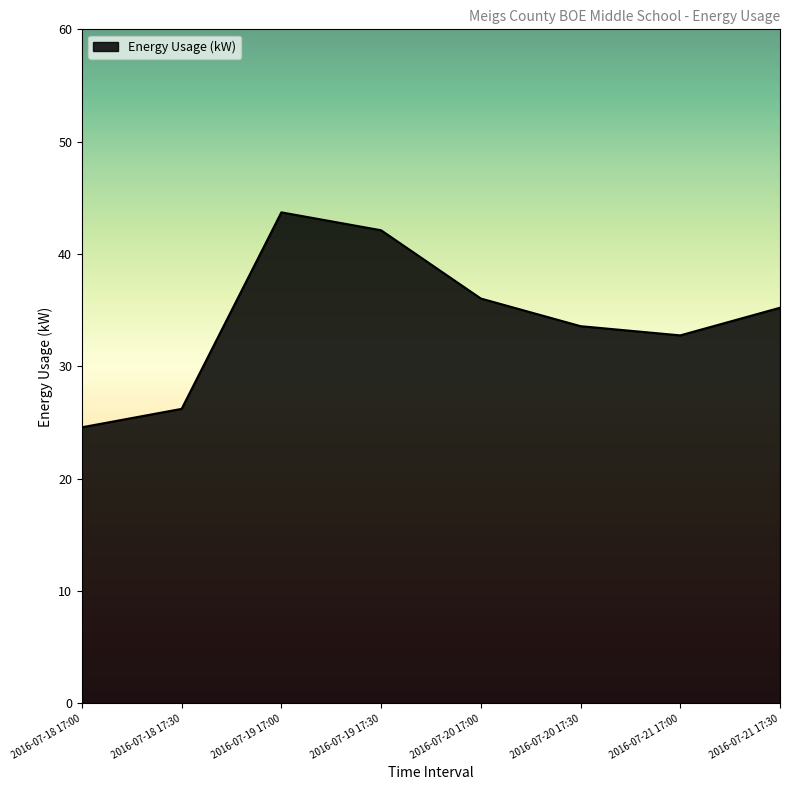

Reading right to left, what are all the values shown in this chart?

35.2	32.8	33.6	36.0	42.1	43.7	26.2	24.6